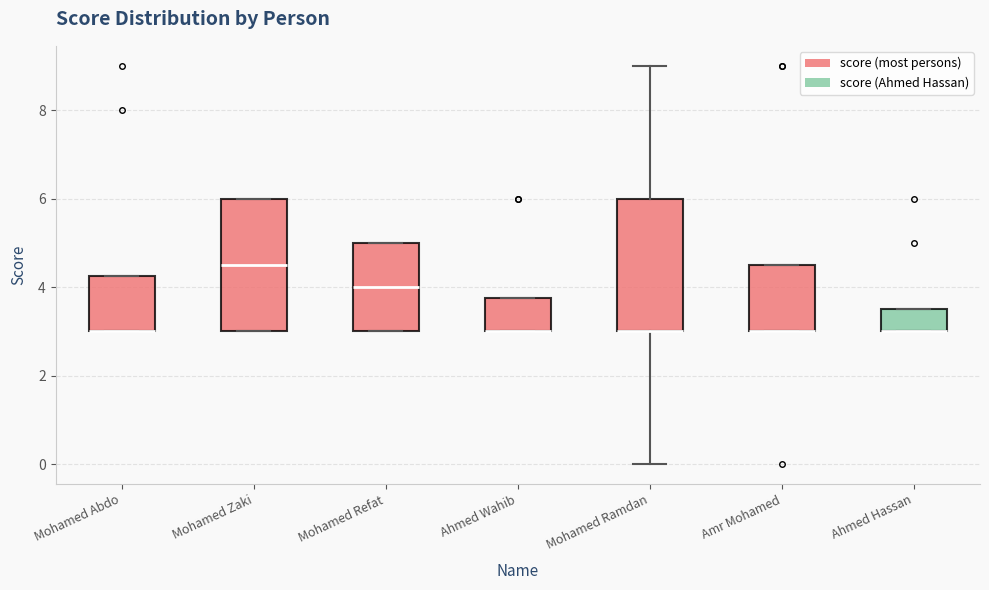

Where is the upper edge of the box for Mohamed Refat on the y-axis? The values are not printed on the chart, so give them approximately, as read against the axis.

5.0